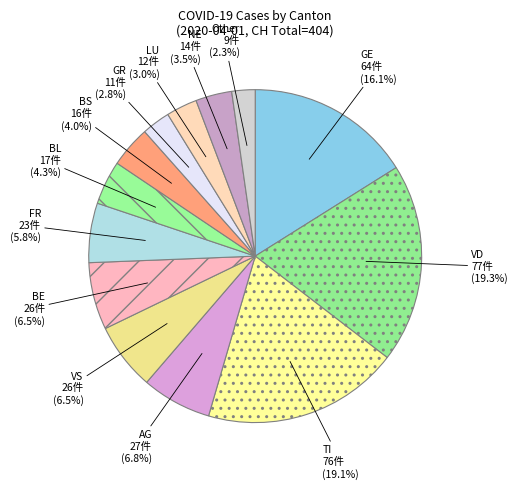

Approximately how many times larger is the value at VD compared to BS?

4.8